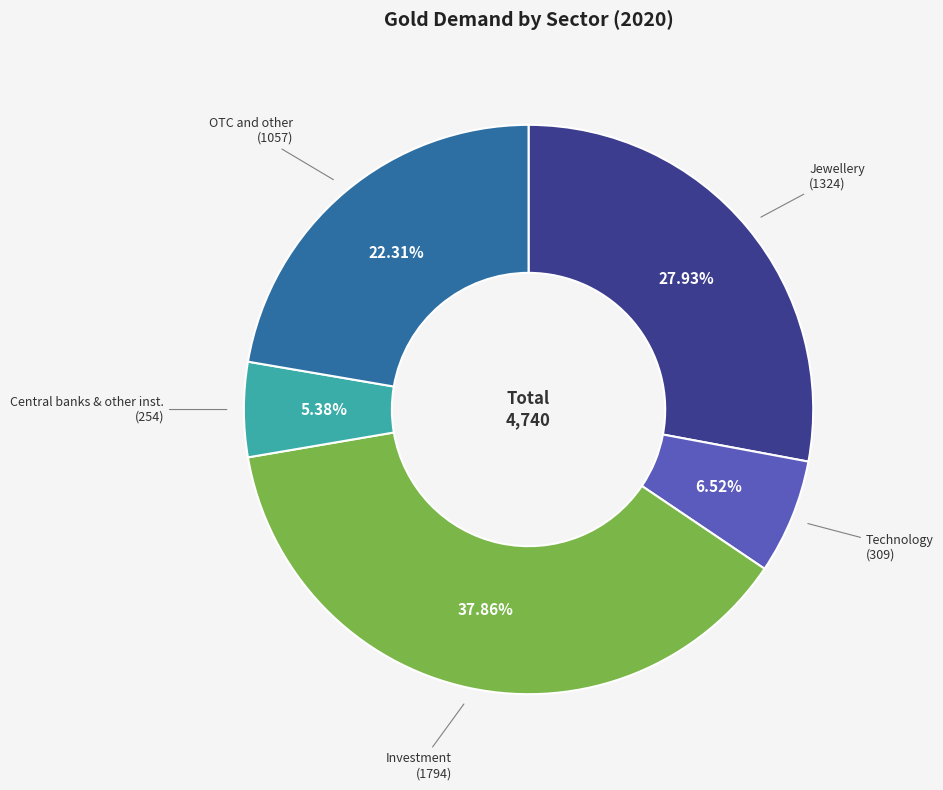

Is there any slice that represents more than half of the pie?

No